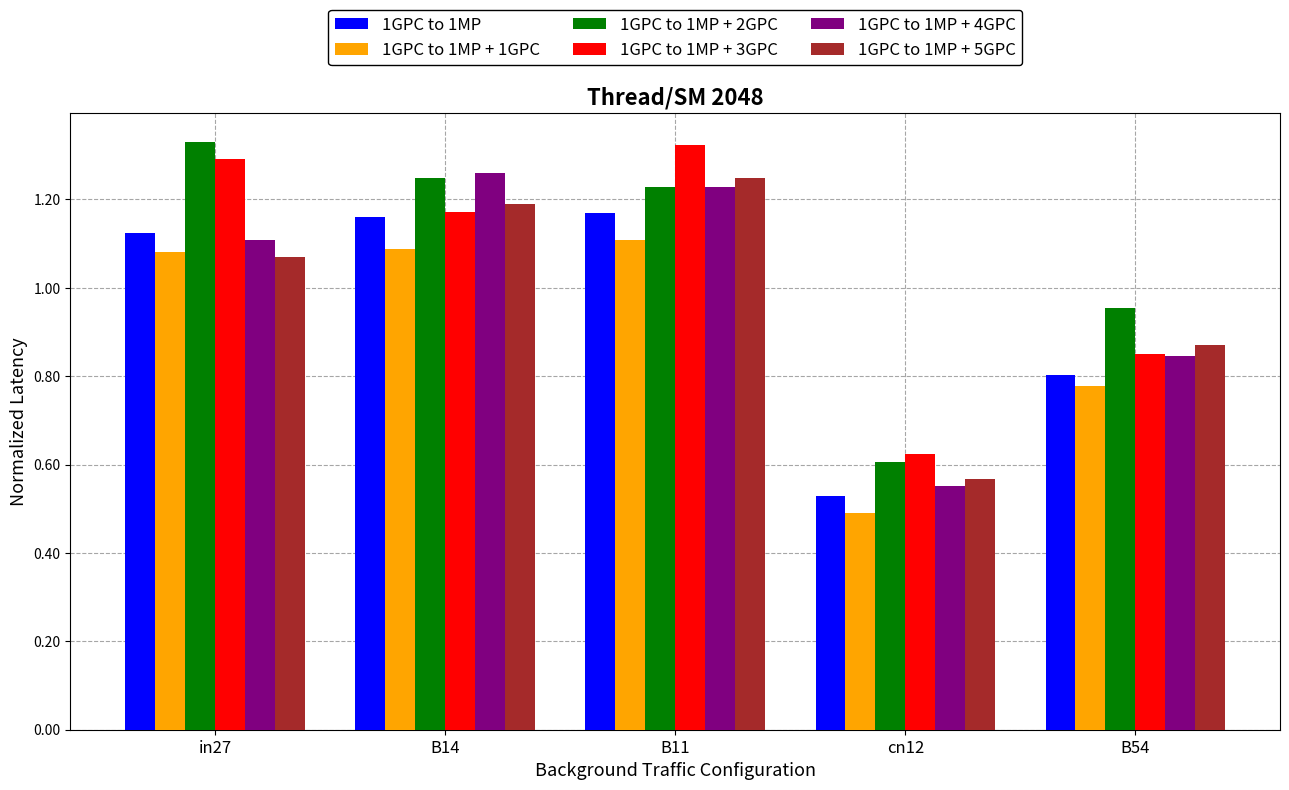

Is it true that 1GPC to 1MP + 4GPC equals 0.3 at in27?

False